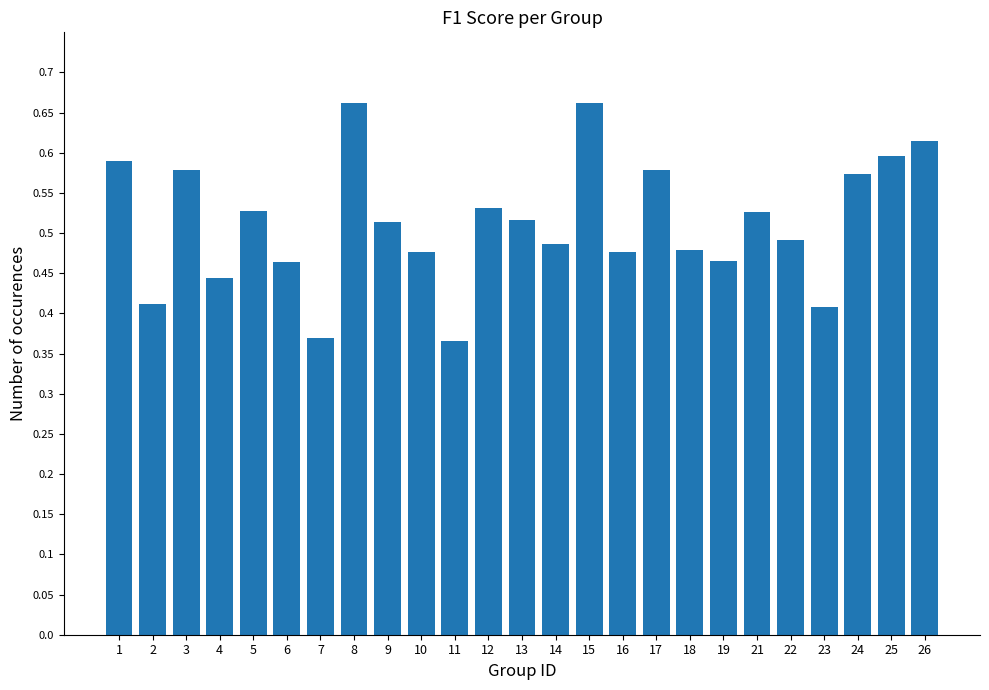

Is it true that the value at 3 is 0.3?

False